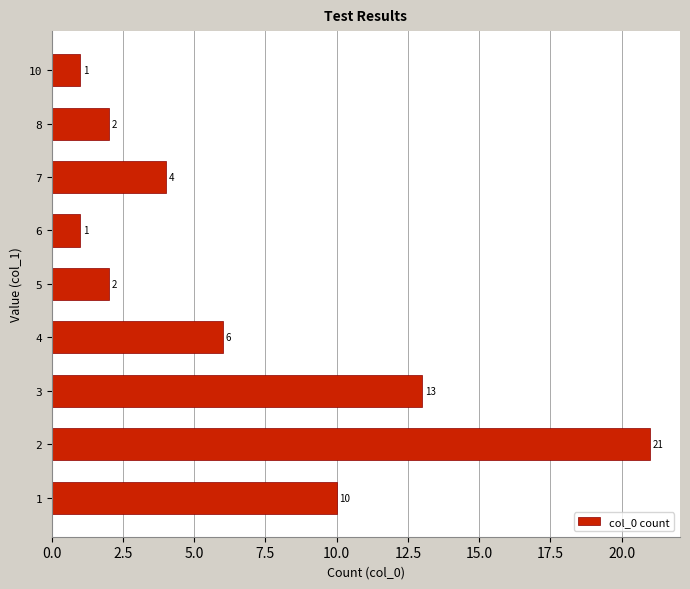

Does the chart contain any negative values?

No